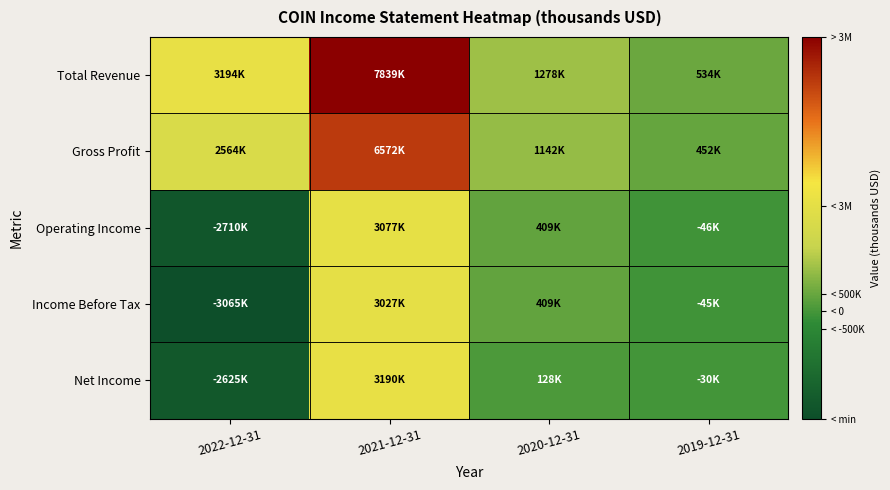

Reading left to right, what are all the values shown in this chart?

Total Revenue: 2022-12-31=3194200	2021-12-31=7839400	2020-12-31=1277500	2019-12-31=533700
Gross Profit: 2022-12-31=2564300	2021-12-31=6571500	2020-12-31=1142000	2019-12-31=451700
Operating Income: 2022-12-31=-2710200	2021-12-31=3076600	2020-12-31=409000	2019-12-31=-45800
Income Before Tax: 2022-12-31=-3064600	2021-12-31=3026900	2020-12-31=409200	2019-12-31=-45400
Net Income: 2022-12-31=-2624900	2021-12-31=3190400	2020-12-31=127500	2019-12-31=-30400